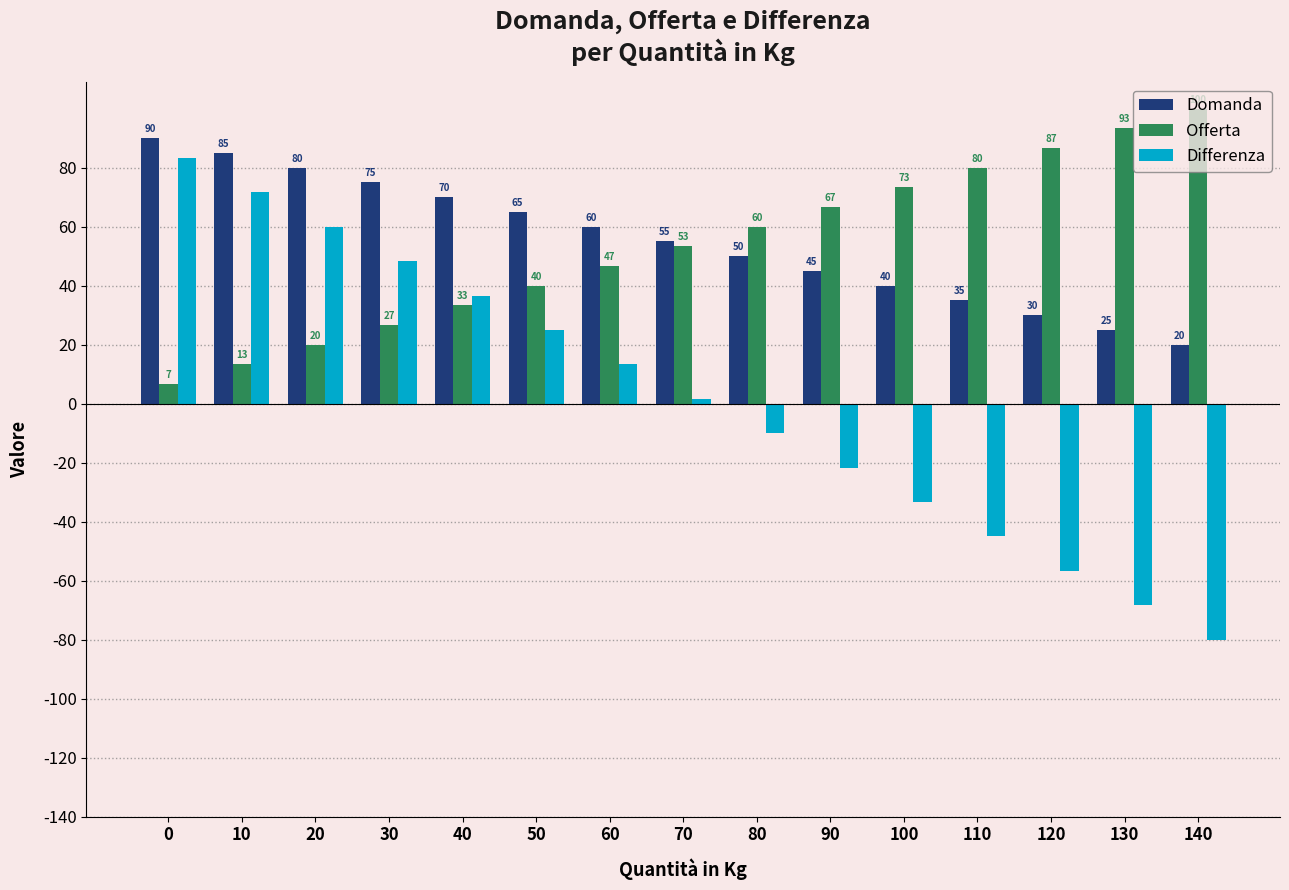

Which category has the lowest value across all series?

140